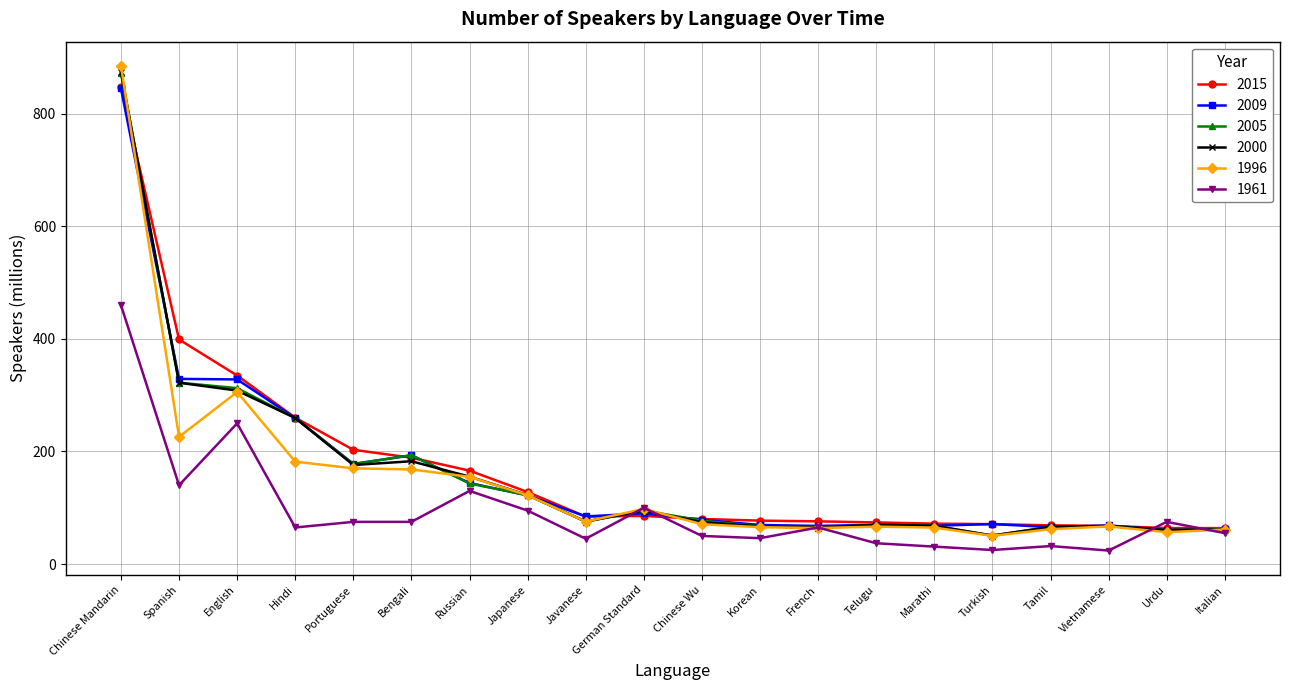

Where is 2000 nearest to the value 462?

Spanish